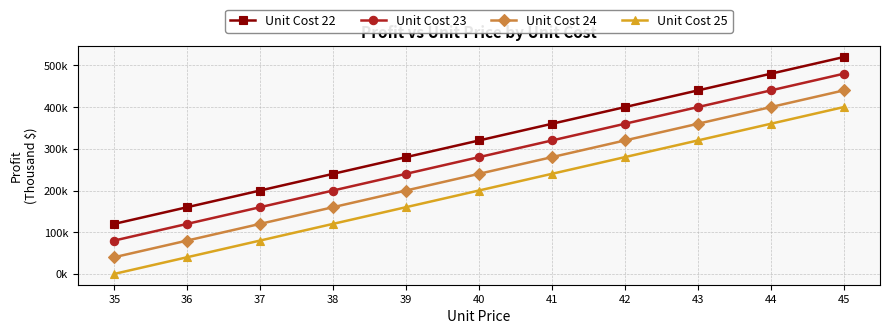

What are all the series names shown in the legend?

Unit Cost 22, Unit Cost 23, Unit Cost 24, Unit Cost 25